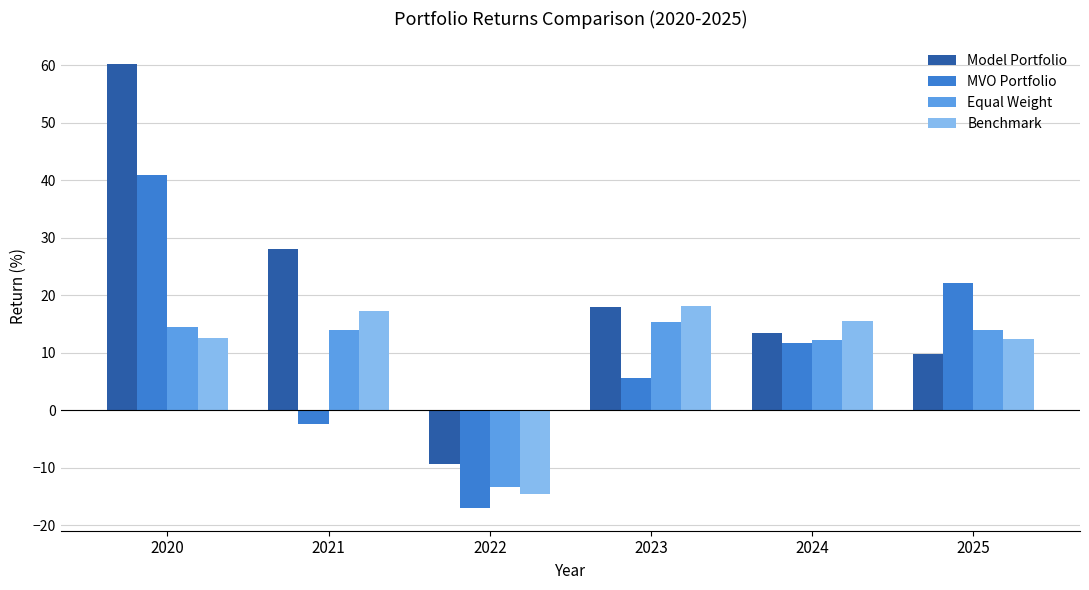

At how many categories does at least one series exceed 48?

1